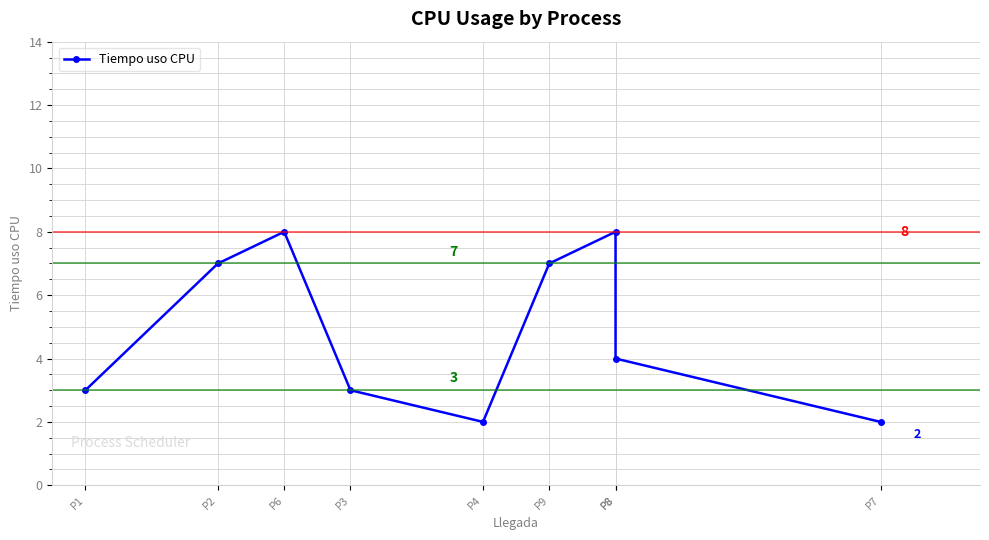

The value at P4 is 2. True or false?

True